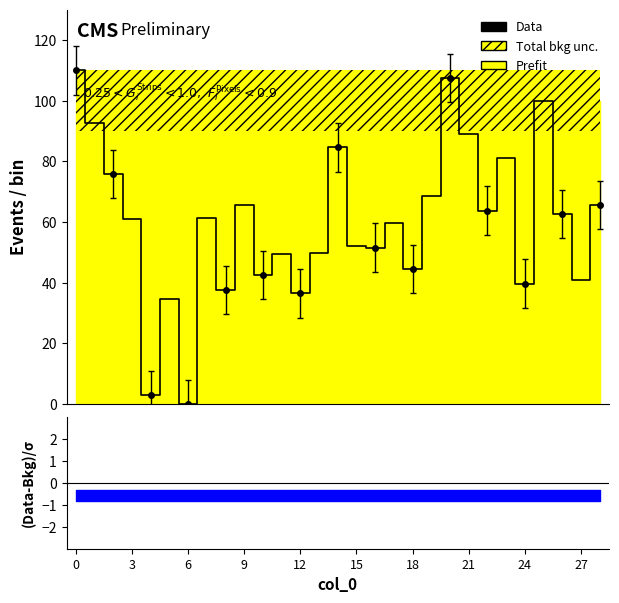

How many categories are shown in the chart?

29